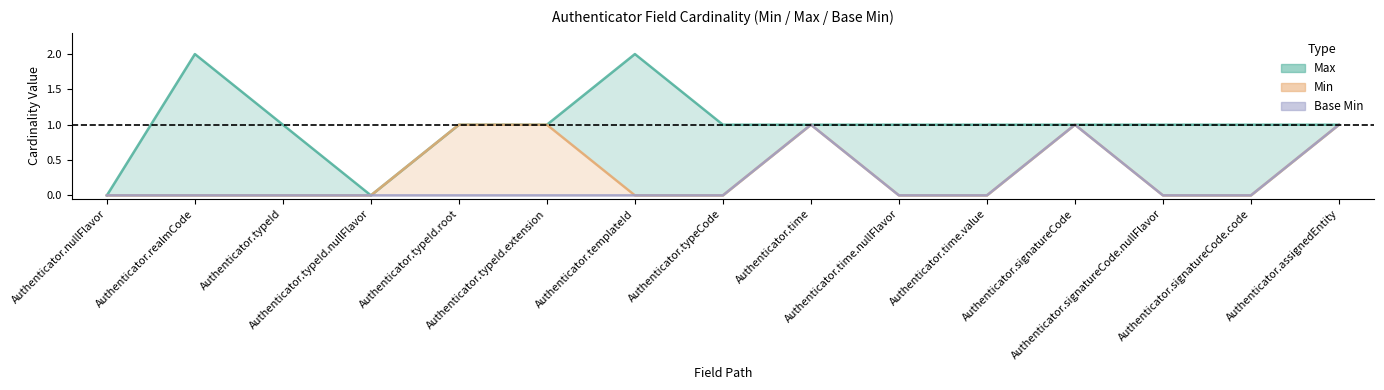

How many categories are shown in the chart?

15